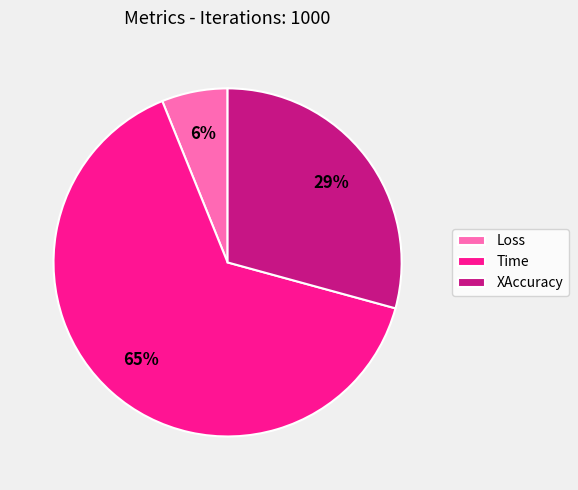

The Time slice represents 58% of the pie. True or false?

False